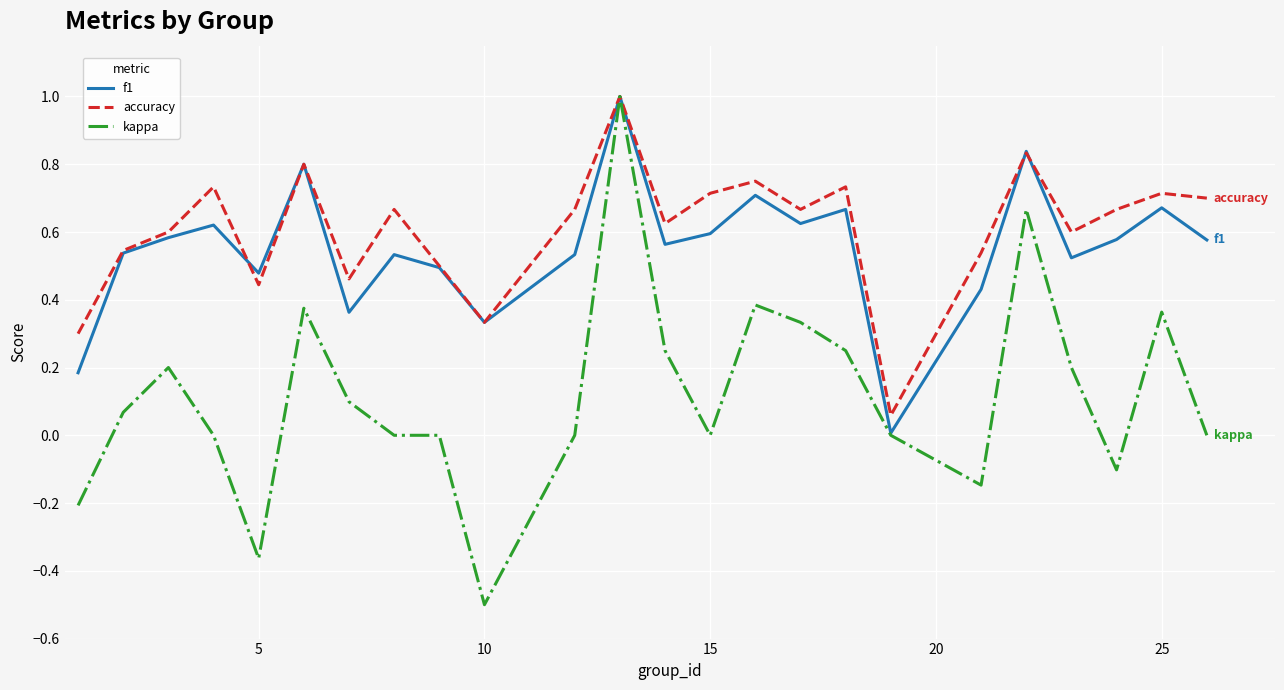

What is the greatest value displayed?

1.0